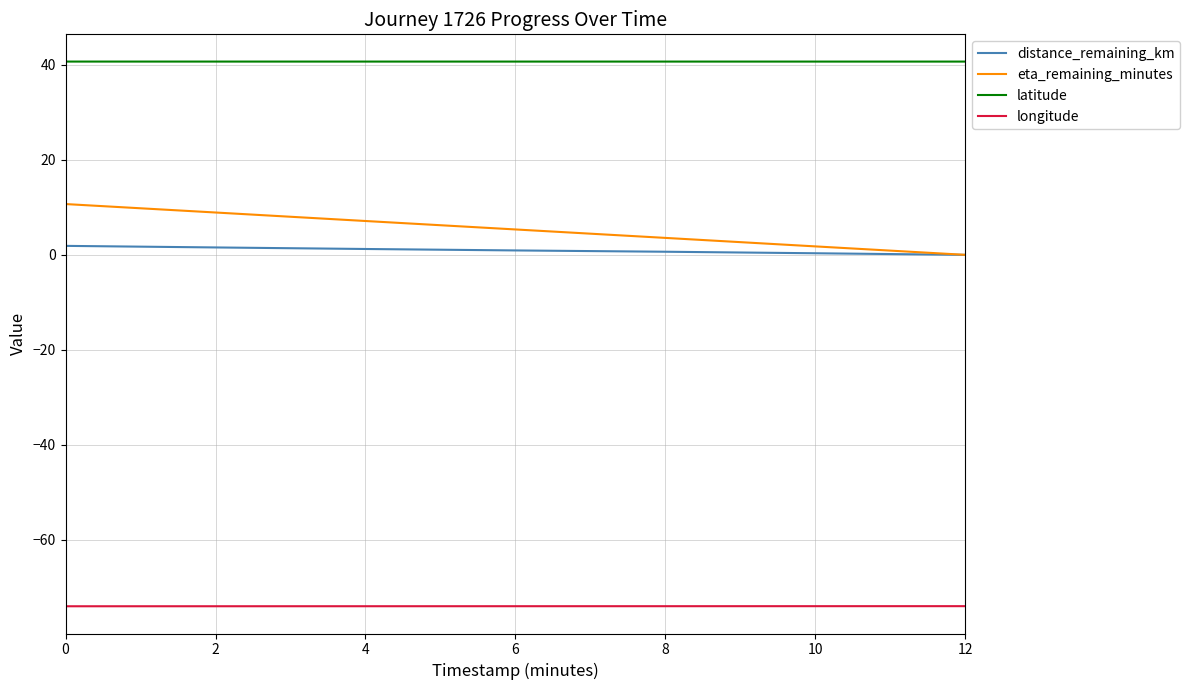

List the series in order of their peak value, lowest first.

longitude, distance_remaining_km, eta_remaining_minutes, latitude